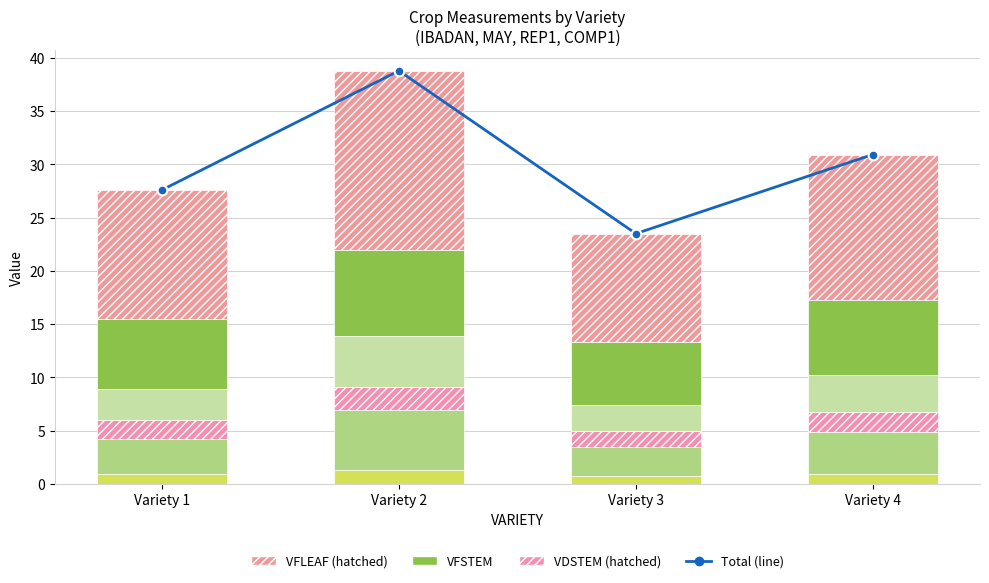

How many distinct data groups are displayed?

6